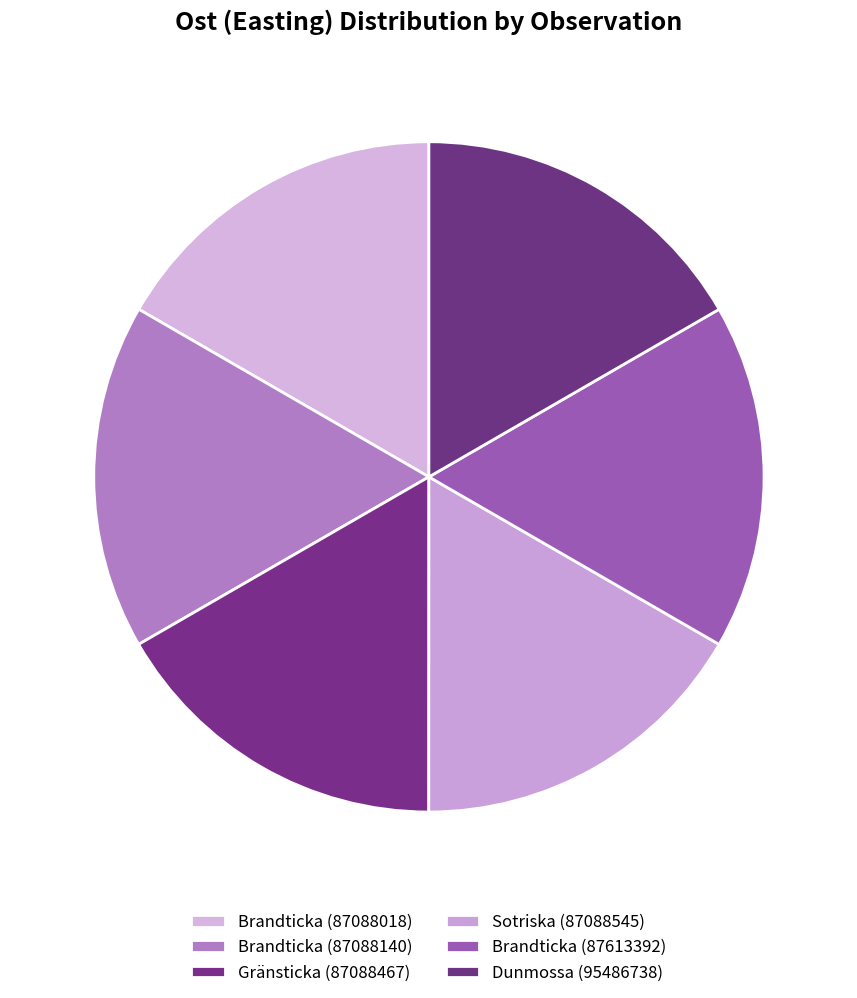

The Brandticka (87088140) slice represents 17% of the pie. True or false?

True